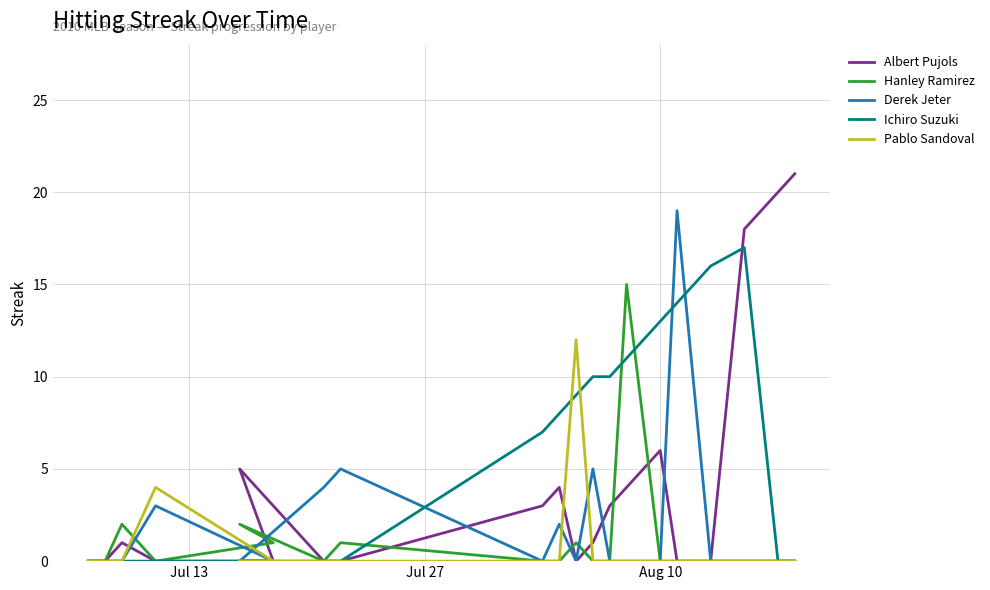

In Hanley Ramirez, how many points are lower than both neighbors (excluding endpoints)?

2